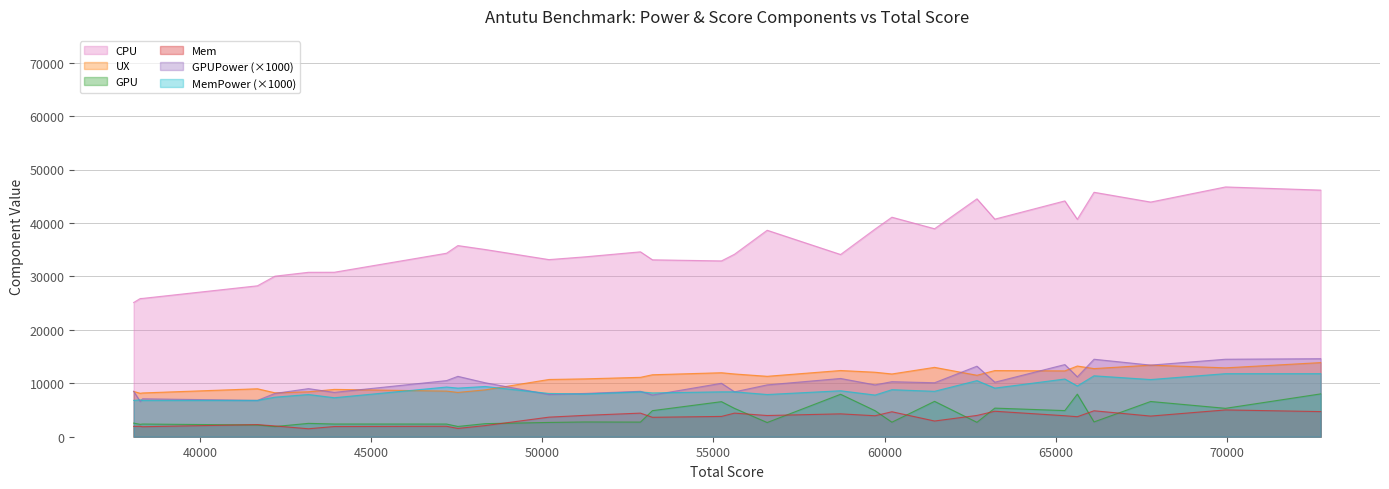

How many lines are shown in the chart?

6